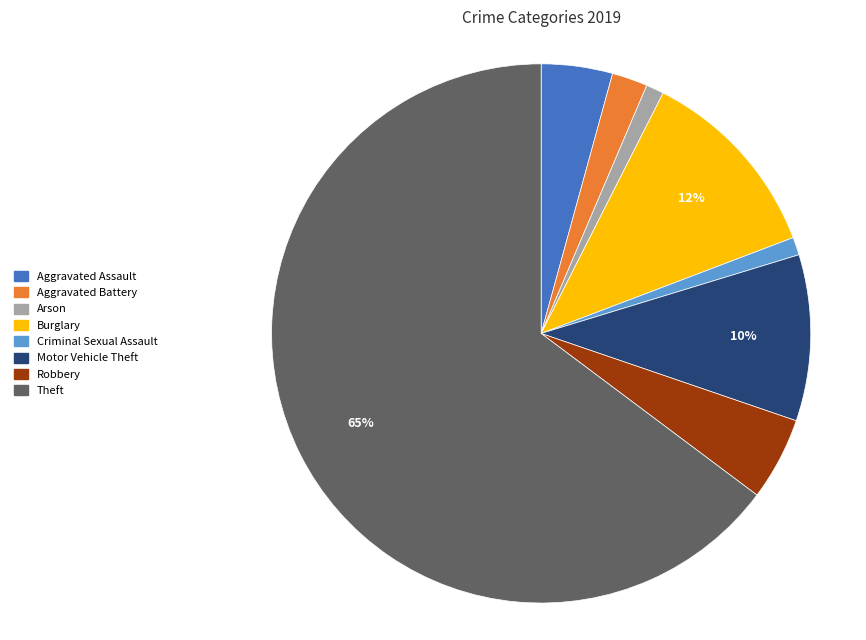

Does Robbery represent more than half of the total?

No